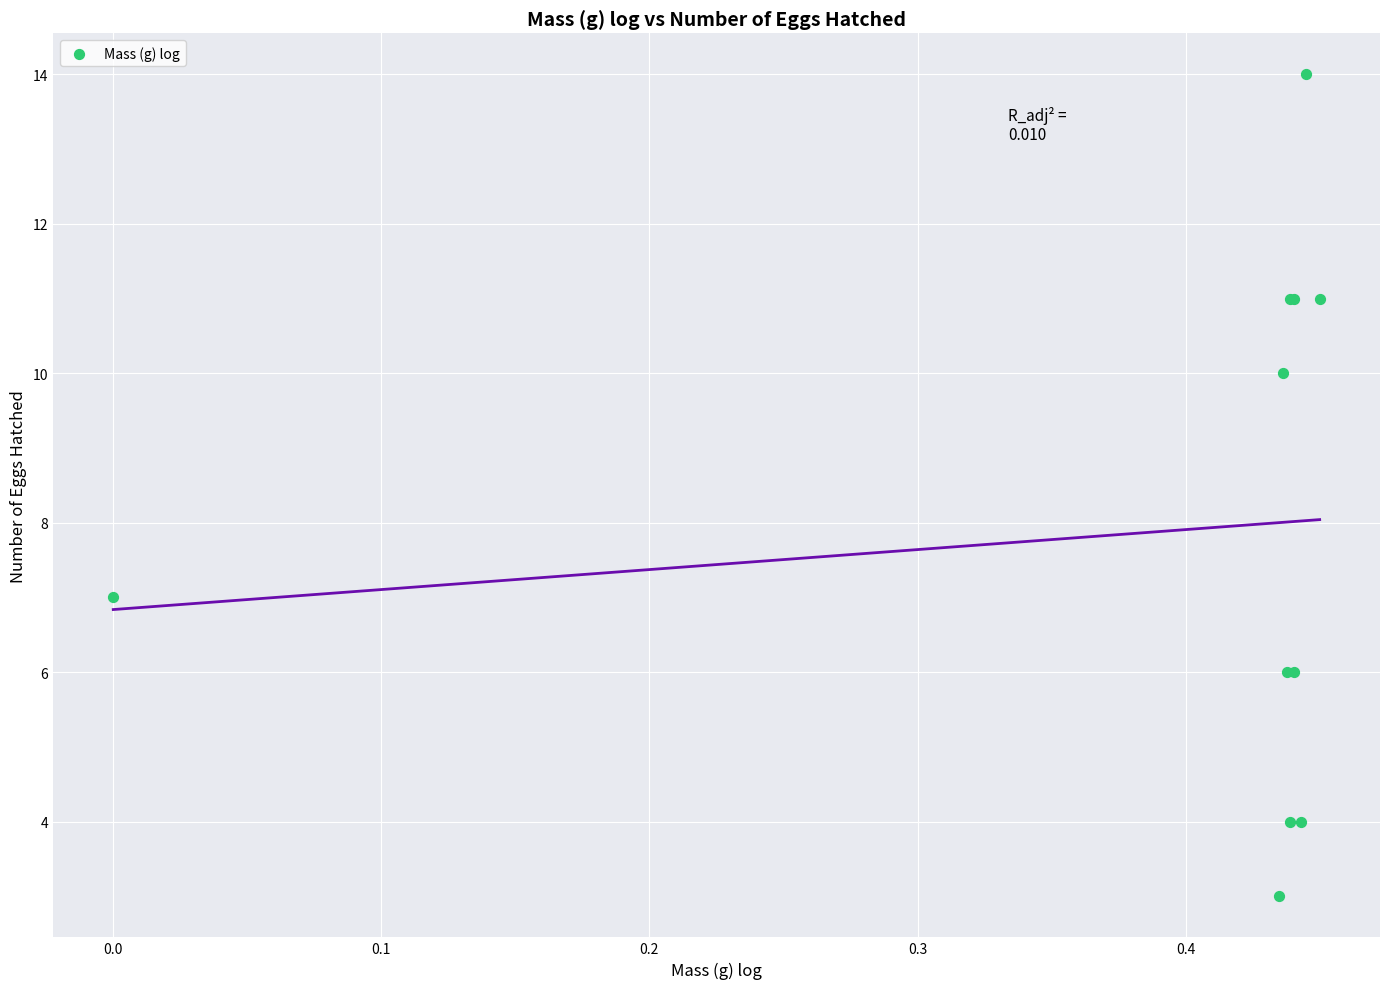

What Y value in the scatter plot is closest to 8?

7